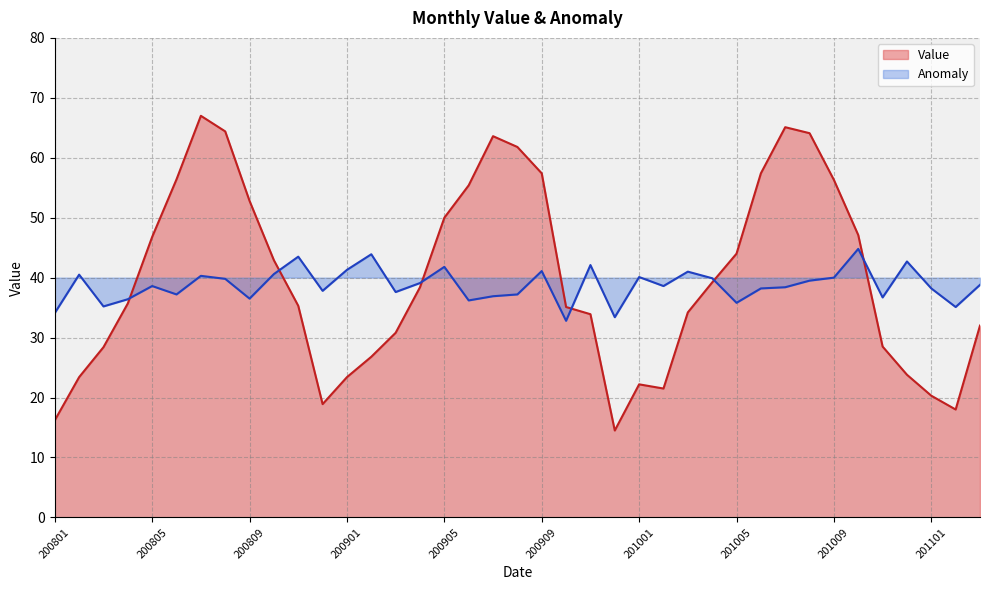

What are all the series names shown in the legend?

Value, Anomaly